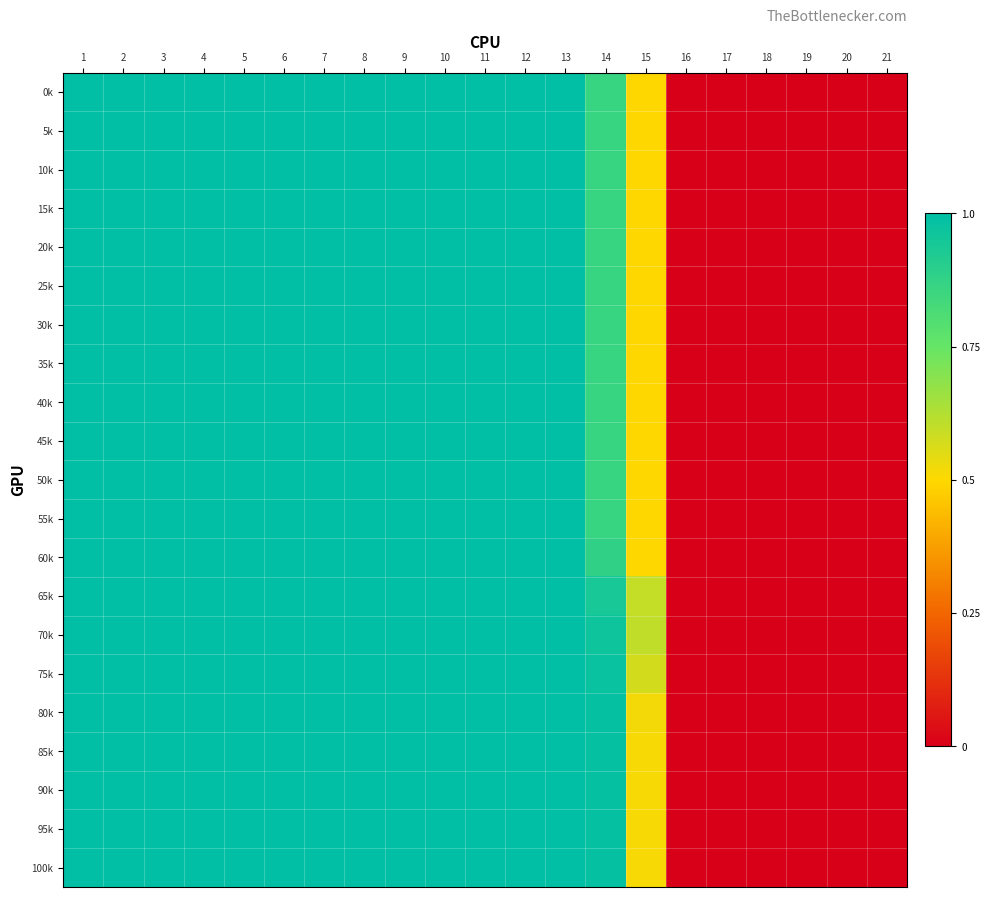

Rank the series at 13 from highest to lowest value.

90k, 95k, 85k, 100k, 80k, 75k, 70k, 65k, 60k, 55k, 50k, 45k, 40k, 35k, 30k, 25k, 20k, 15k, 10k, 5k, 0k